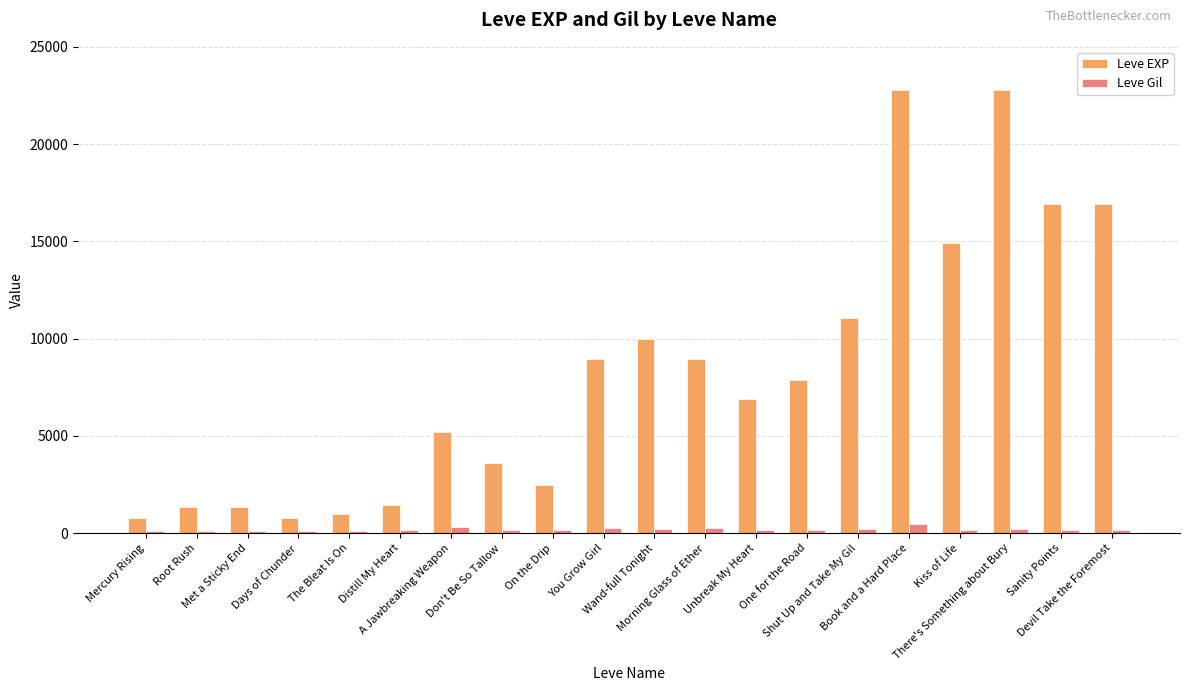

What are all the series names shown in the legend?

Leve EXP, Leve Gil